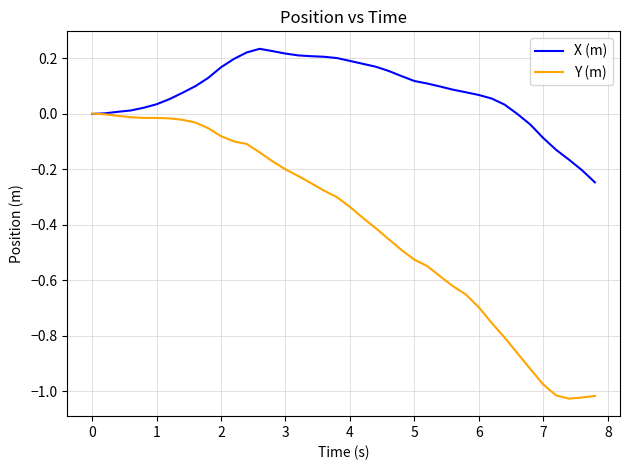

Rank the series by their average value, from highest to lowest.

X (m), Y (m)